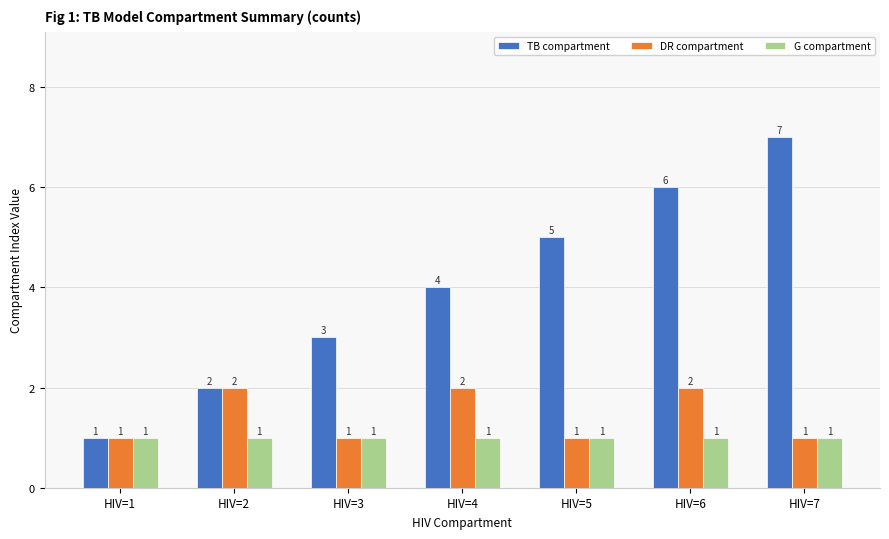

Reading left to right, extract all data points from this chart.

TB compartment: HIV=1=1	HIV=2=2	HIV=3=3	HIV=4=4	HIV=5=5	HIV=6=6	HIV=7=7
DR compartment: HIV=1=1	HIV=2=2	HIV=3=1	HIV=4=2	HIV=5=1	HIV=6=2	HIV=7=1
G compartment: HIV=1=1	HIV=2=1	HIV=3=1	HIV=4=1	HIV=5=1	HIV=6=1	HIV=7=1